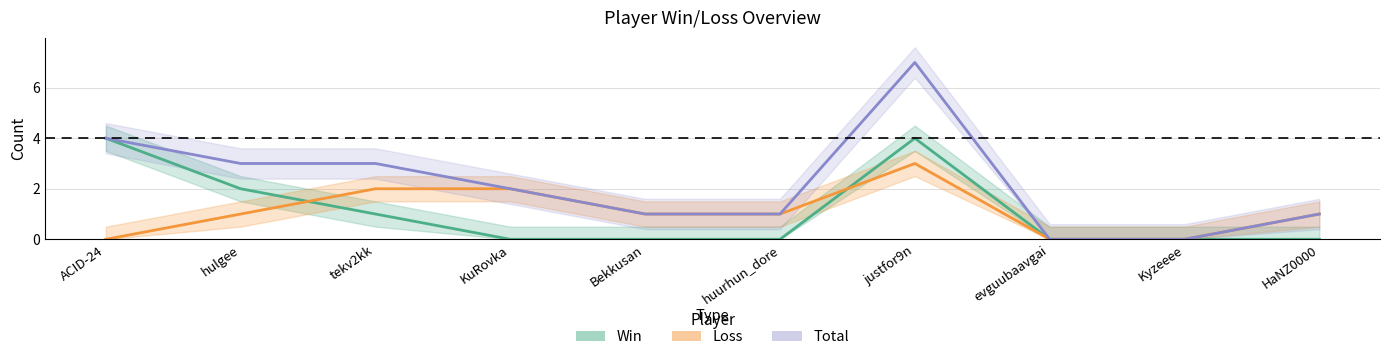

Which series has the largest total across all categories?

Total